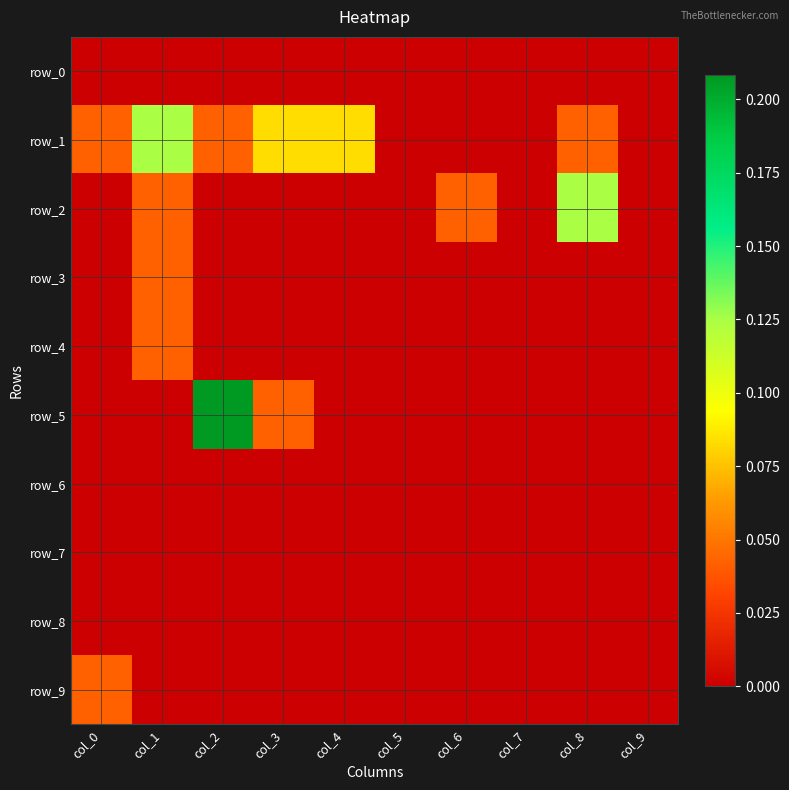

At col_3, list the series in order from smallest to largest.

row_0, row_2, row_3, row_4, row_6, row_7, row_8, row_9, row_5, row_1